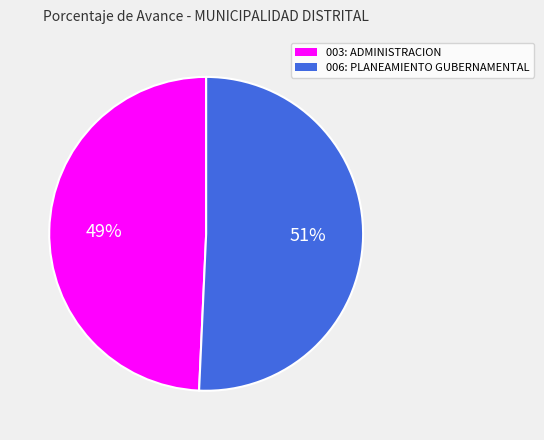

How many segments does this pie chart have?

2